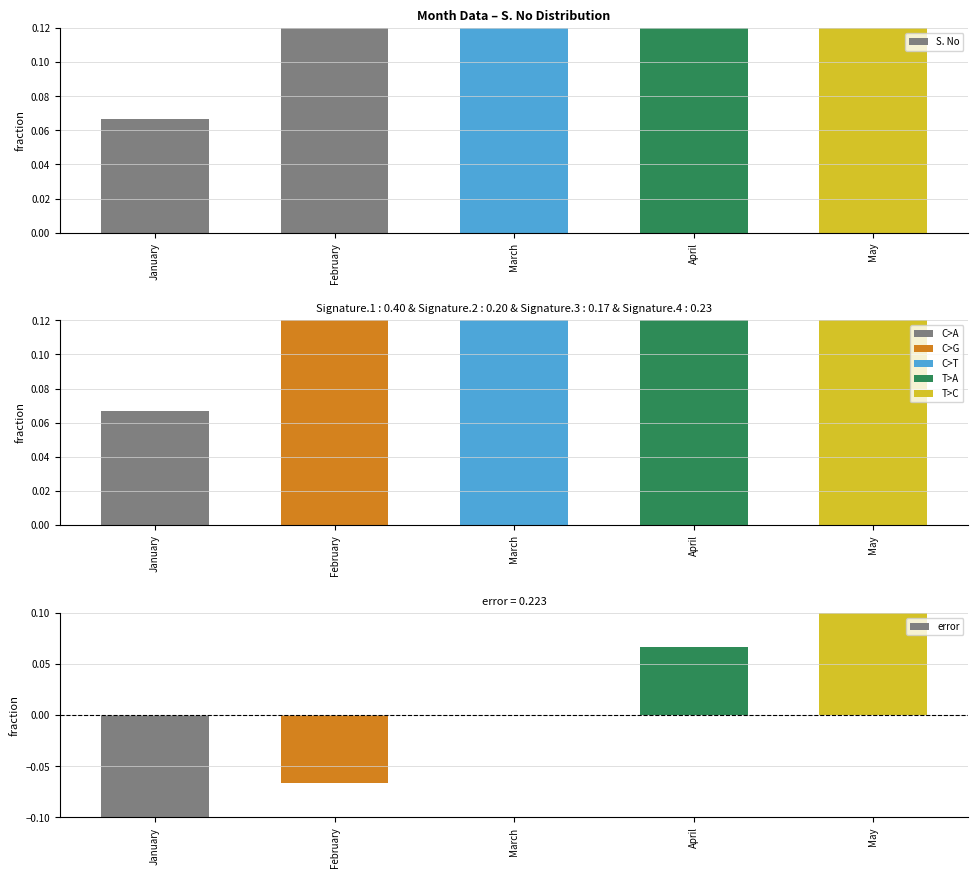

How many bars are there in total?

15